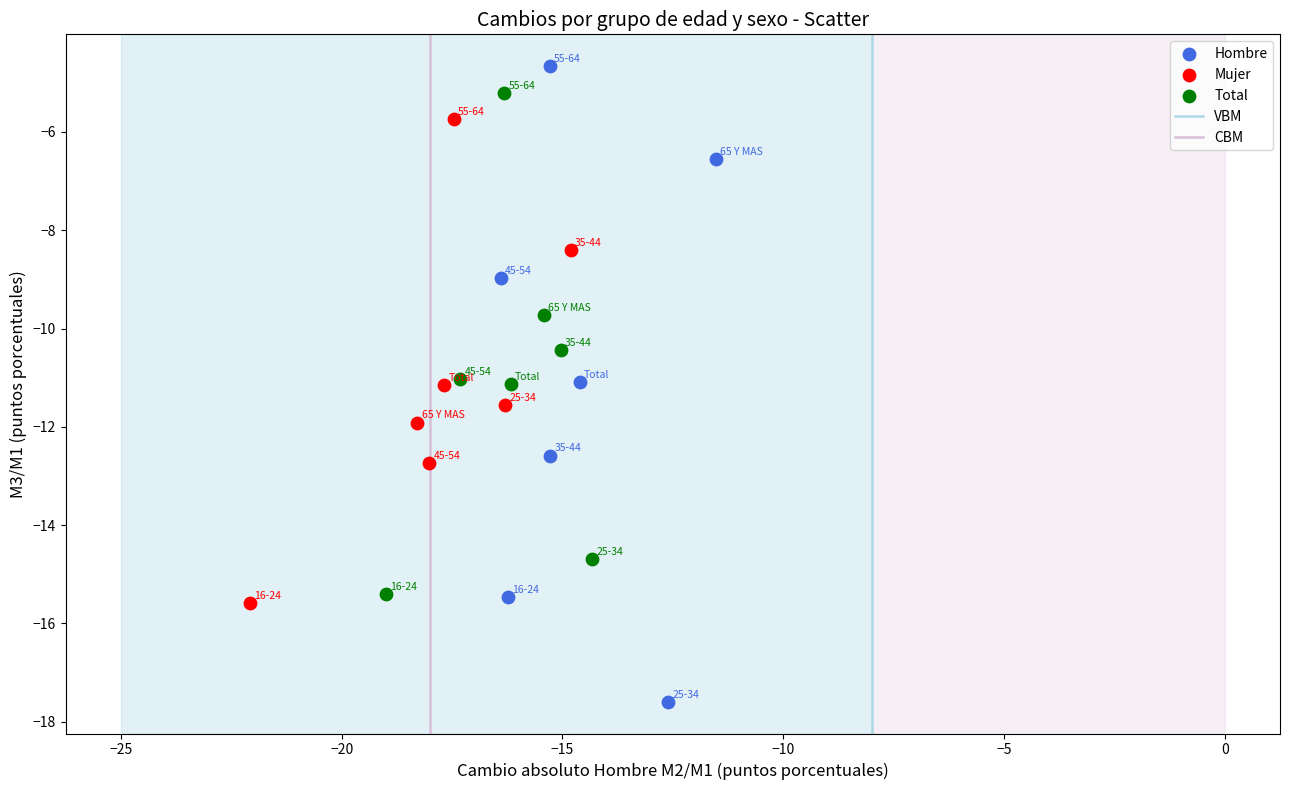

Which series has the largest Y range (max minus min)?

Hombre